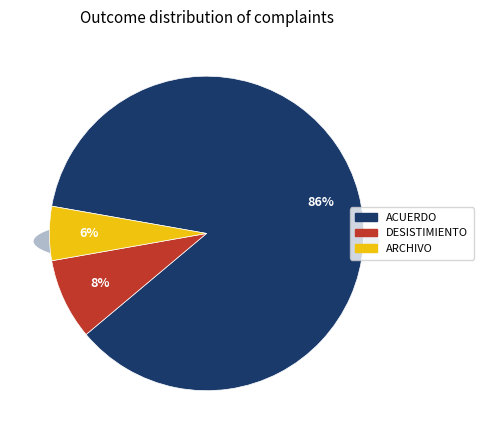

Rank the categories by value from lowest to highest.

ARCHIVO, DESISTIMIENTO, ACUERDO